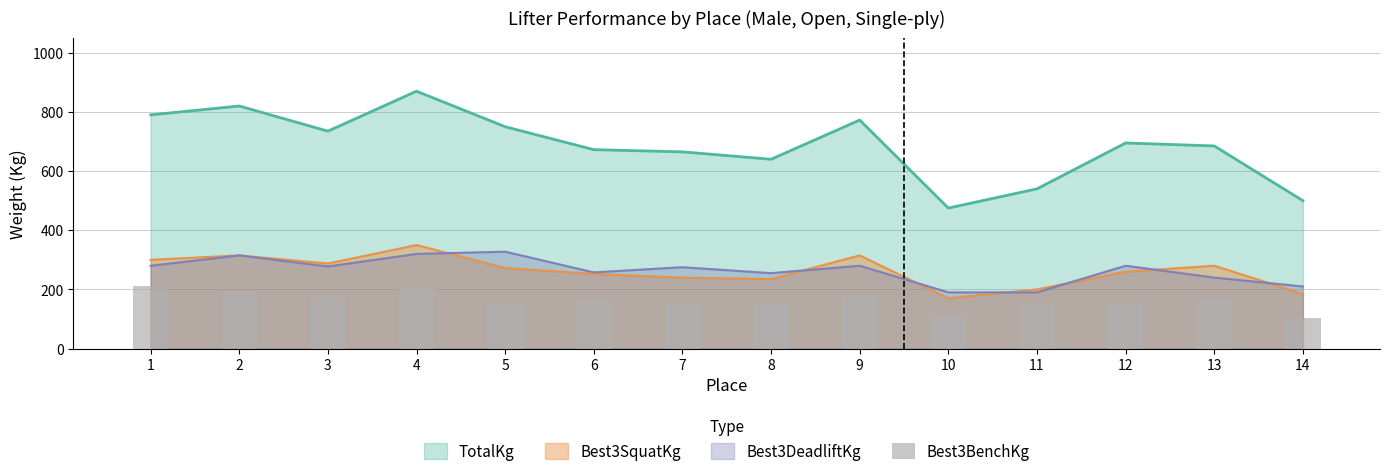

What value does the TotalKg series have at 12?

695.0